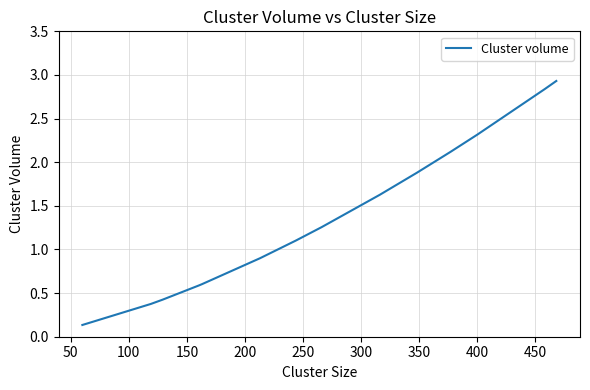

What is the maximum value shown in the chart?

2.9